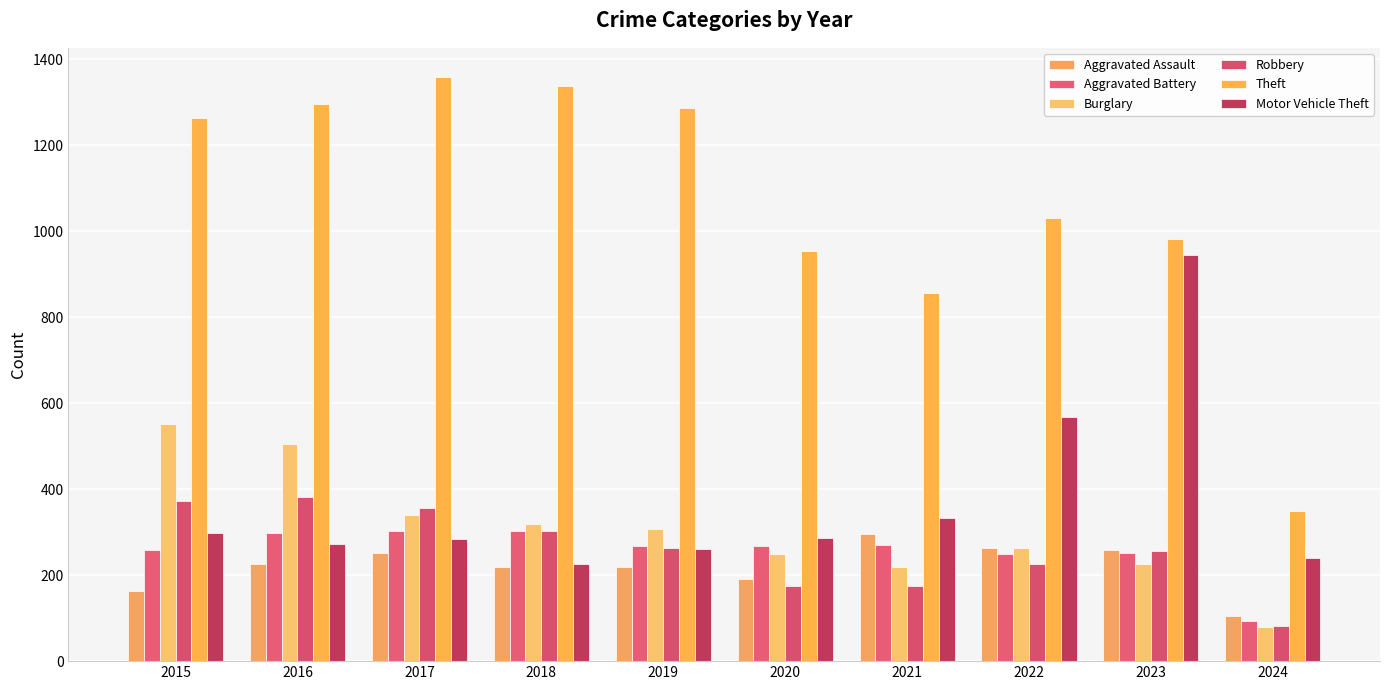

Rank the categories by Motor Vehicle Theft value from lowest to highest.

2018, 2024, 2019, 2016, 2017, 2020, 2015, 2021, 2022, 2023